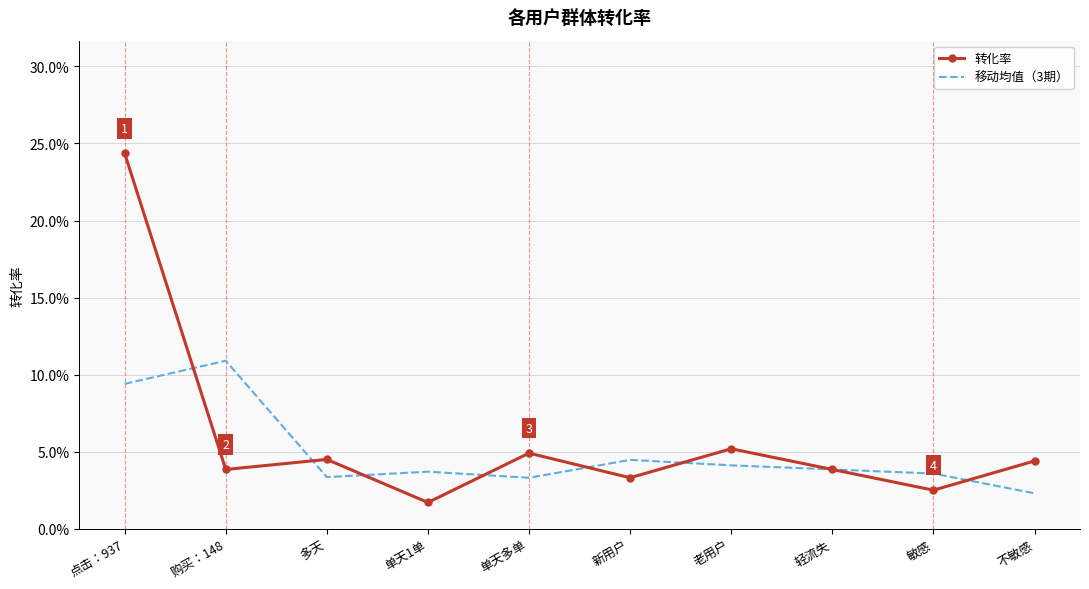

At how many categories does at least one series exceed 0?

10